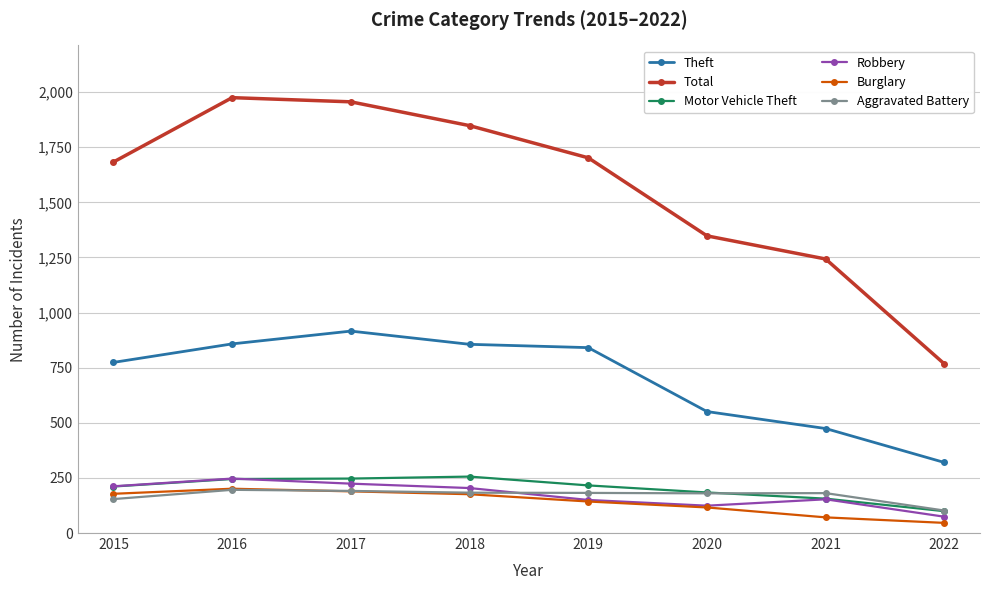

What is the maximum value for Total?

1975